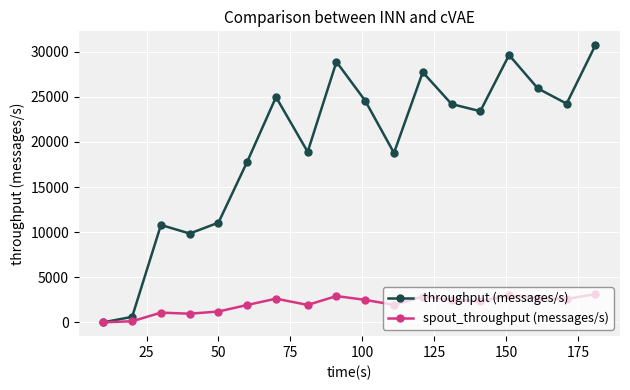

List the series in order of their peak value, lowest first.

spout_throughput (messages/s), throughput (messages/s)